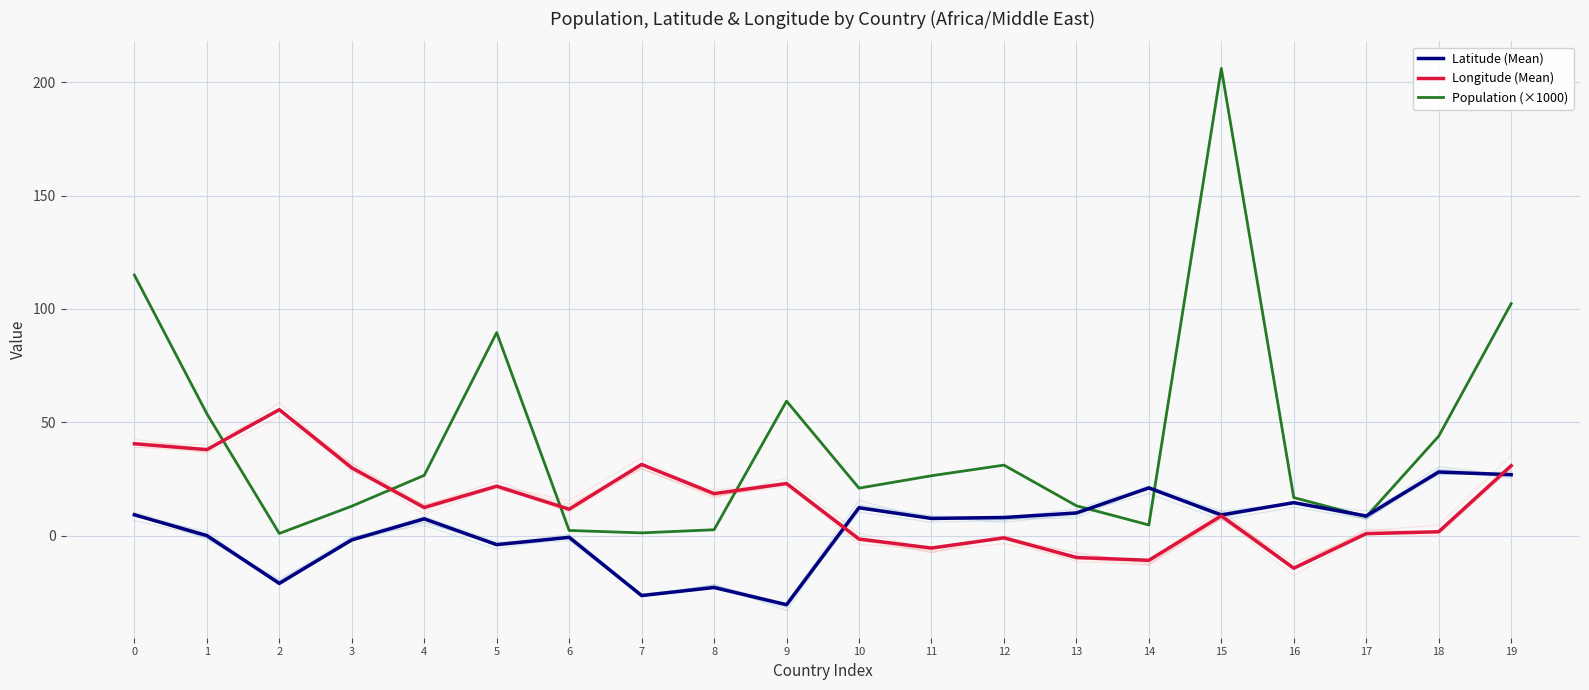

What is the sum of all Population (×1000) values?

837.4